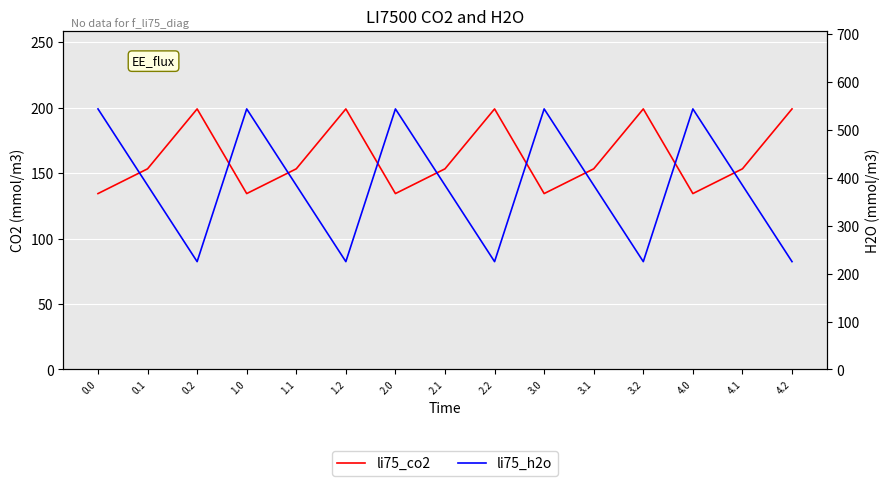

How many values in the li75_h2o series exceed 384?

10